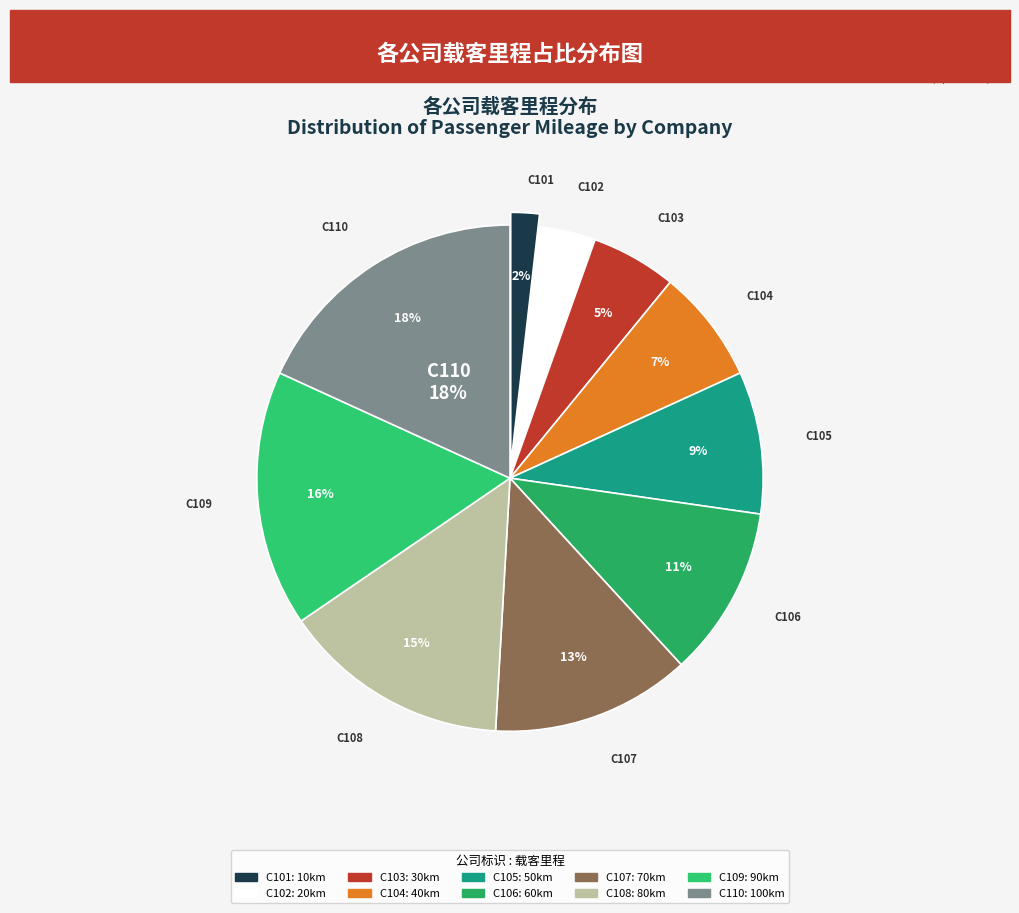

To the nearest percent, what portion does C107 represent?

13%